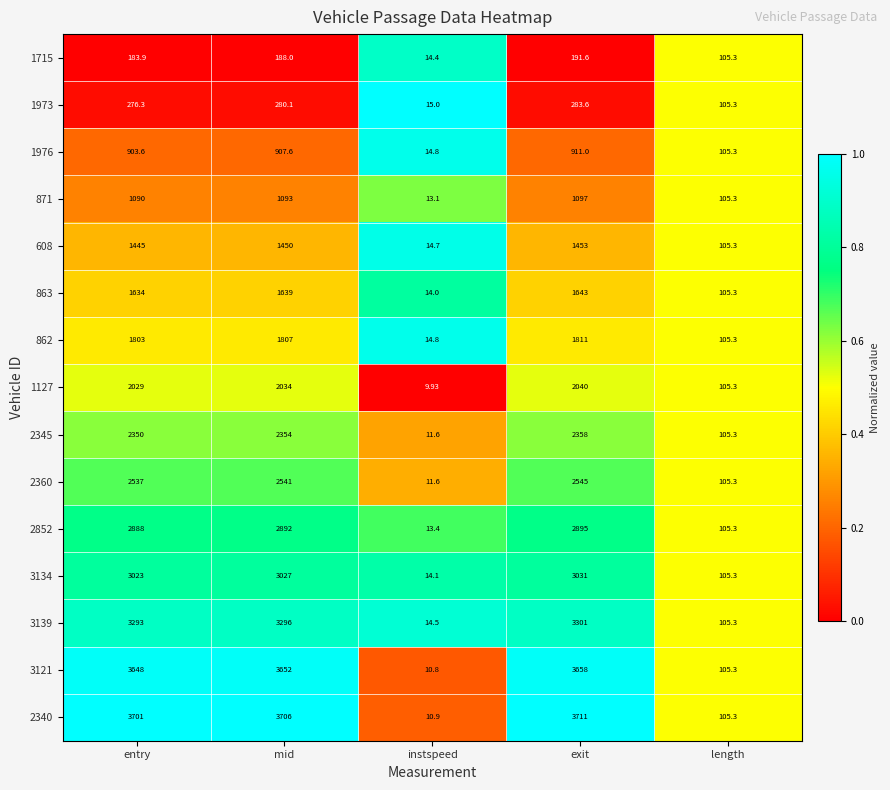

Which series has the widest spread of values?

2340